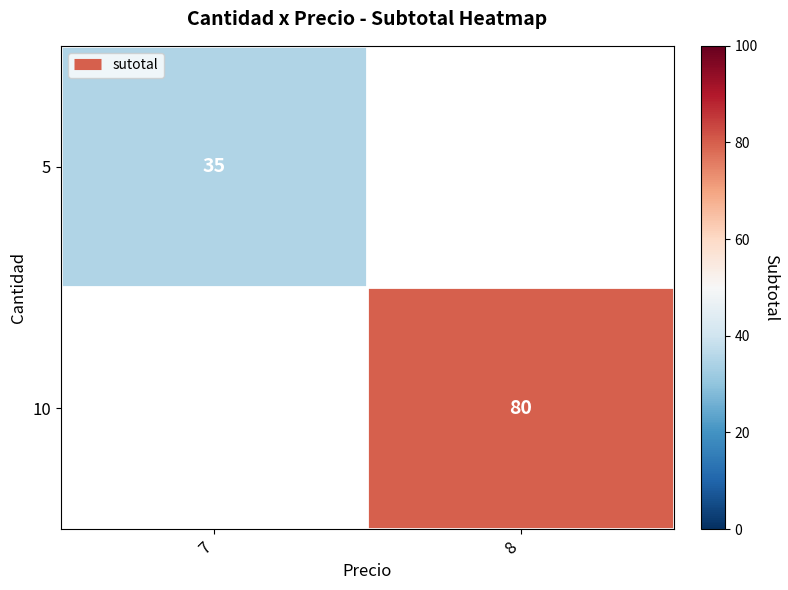

What is the approximate value of 5 at 7?

35.0